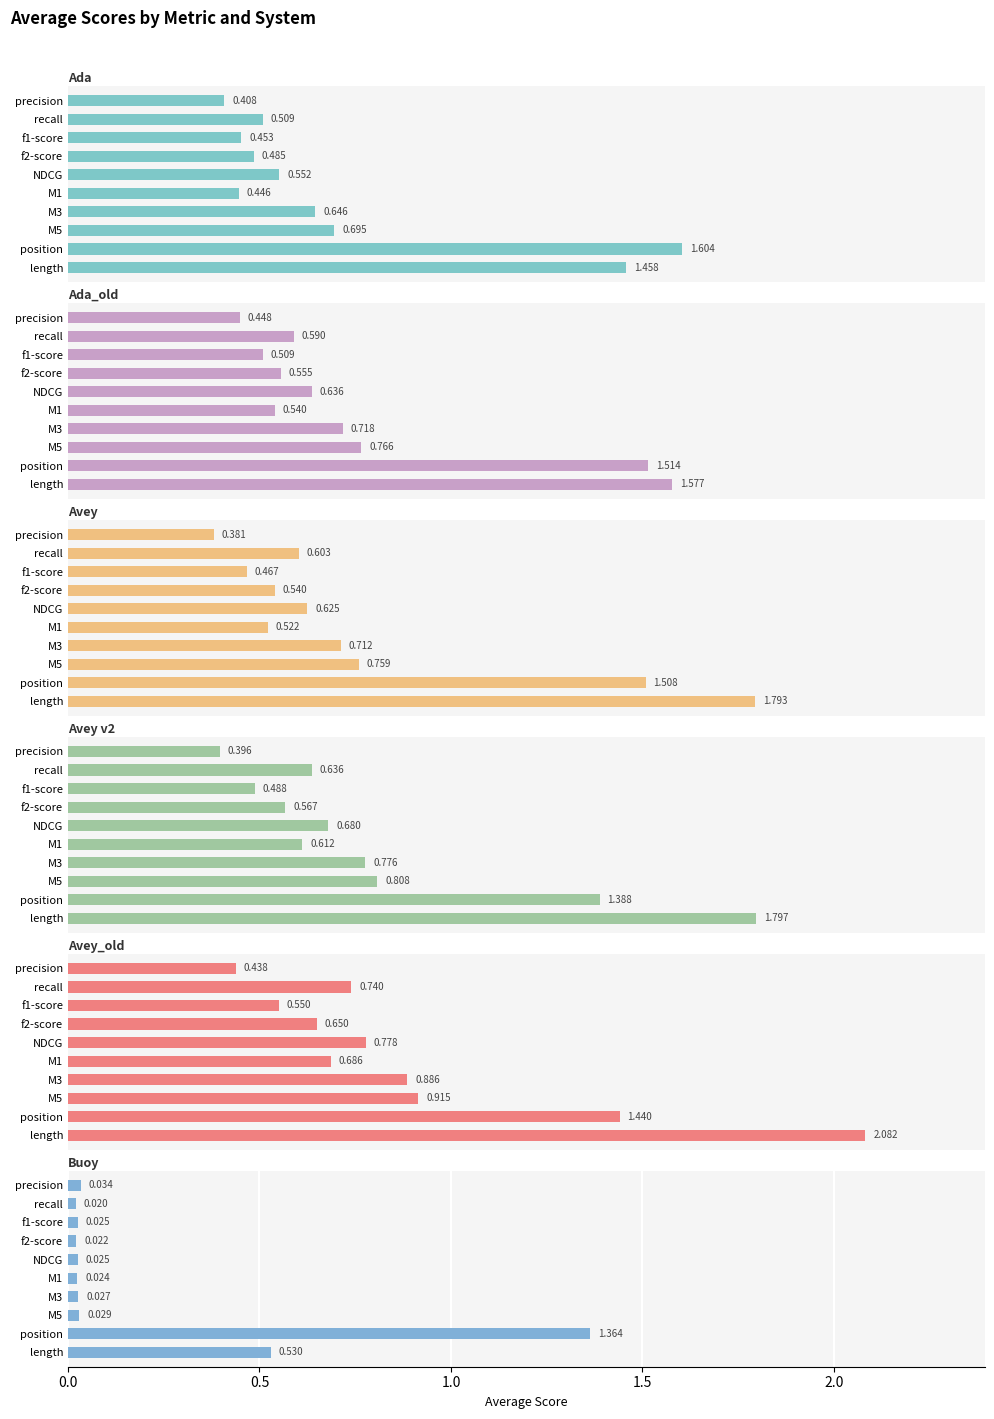

Which series has the largest total across all categories?

Avey_old